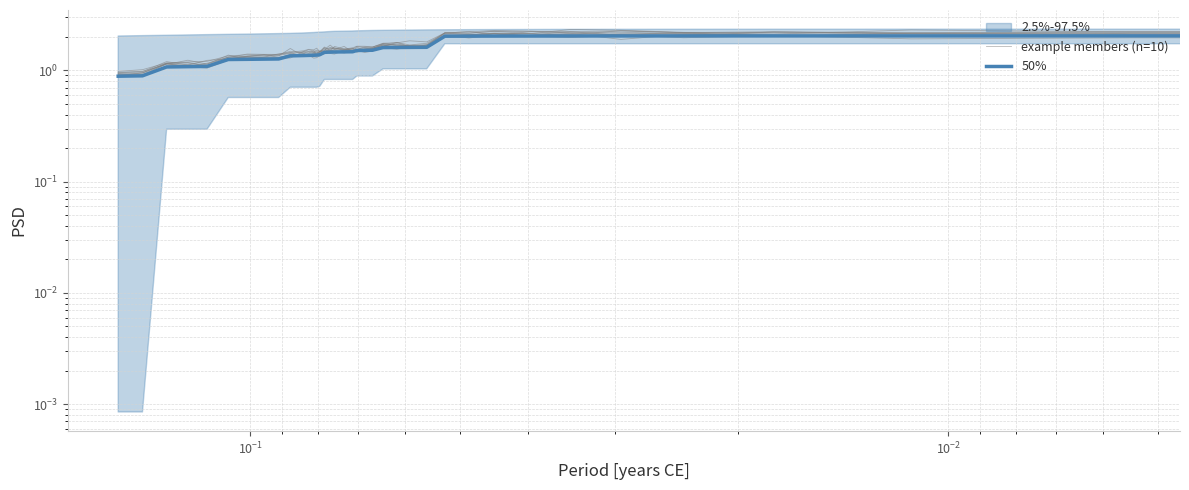

True or false: 50% and example members (n=10) cross at least once.

True